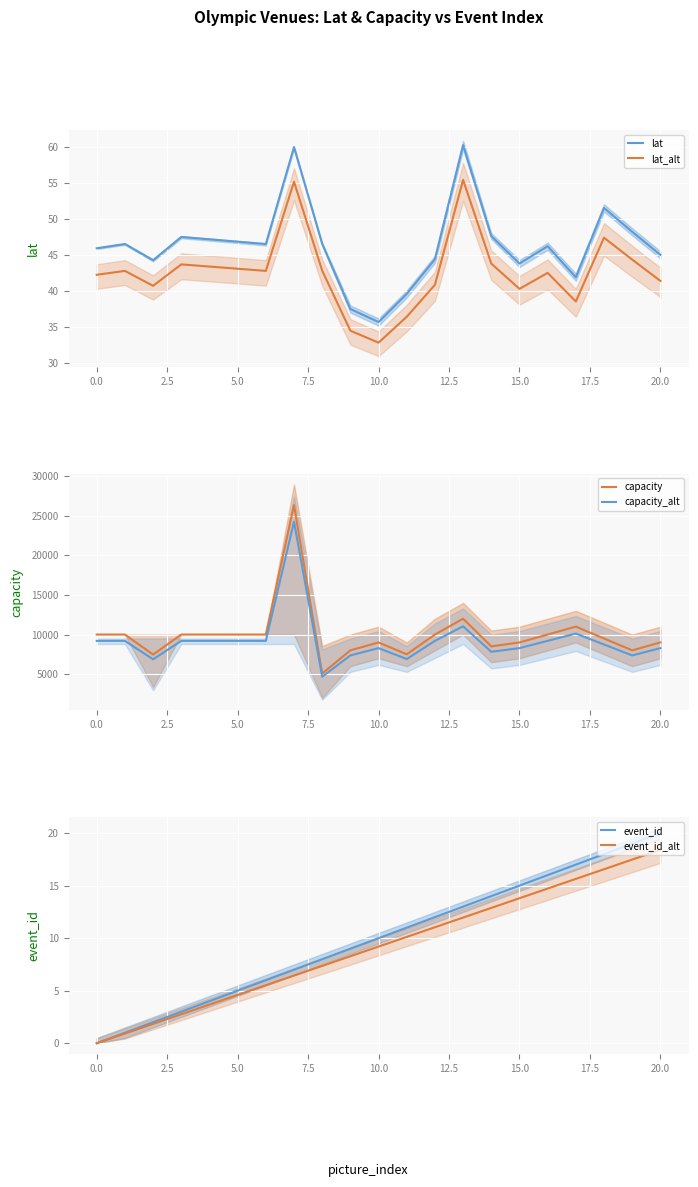

How many lines are shown in the chart?

6